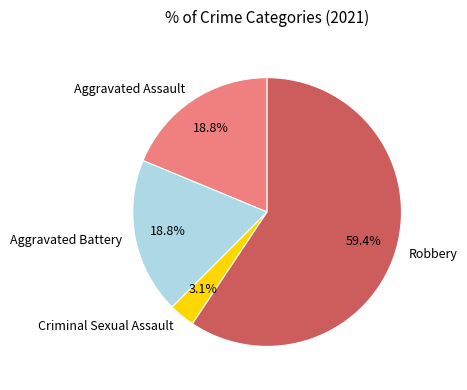

Combined, do Criminal Sexual Assault and Robbery account for over 50%?

Yes